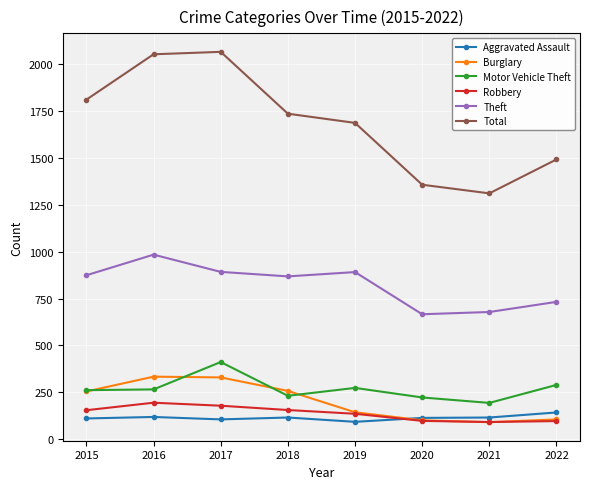

The value of Burglary at 2018 is 425. True or false?

False